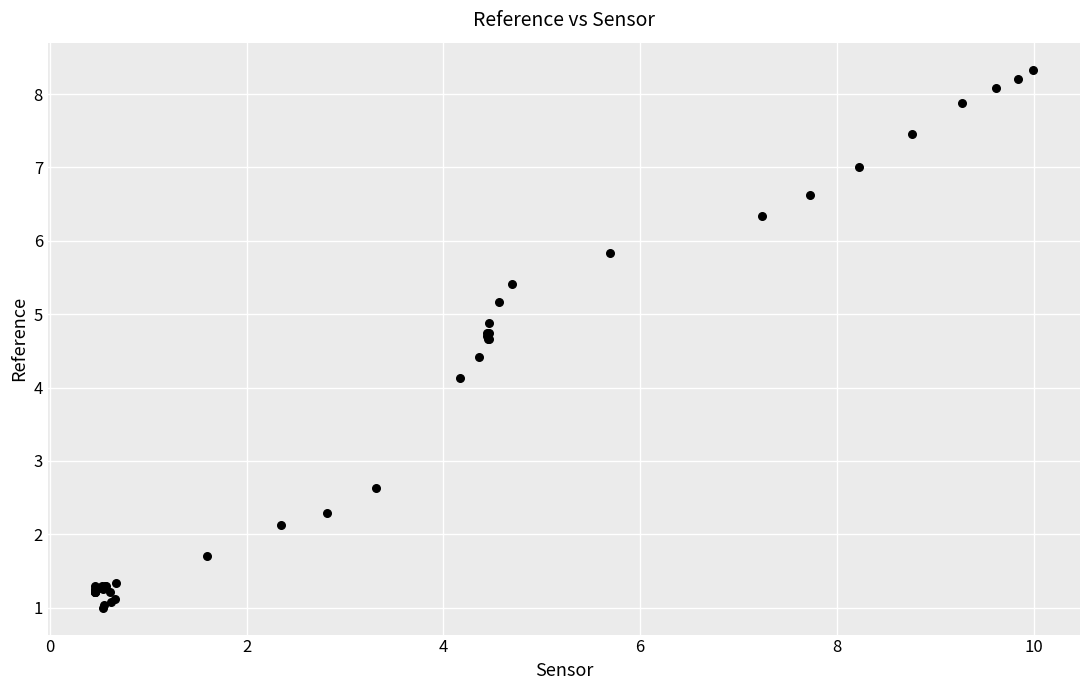

What Y value in the scatter plot is closest to 4?

4.1